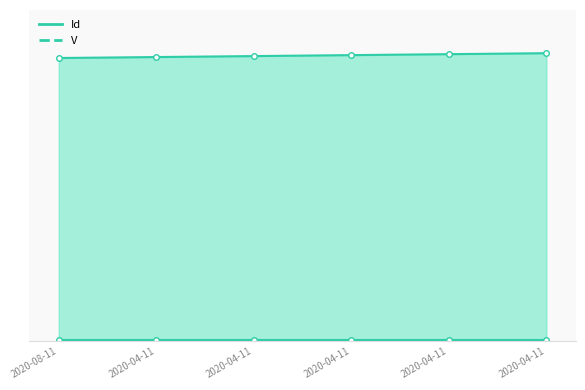

What is the change in value from 2020-08-11 to 2020-04-11?

+1